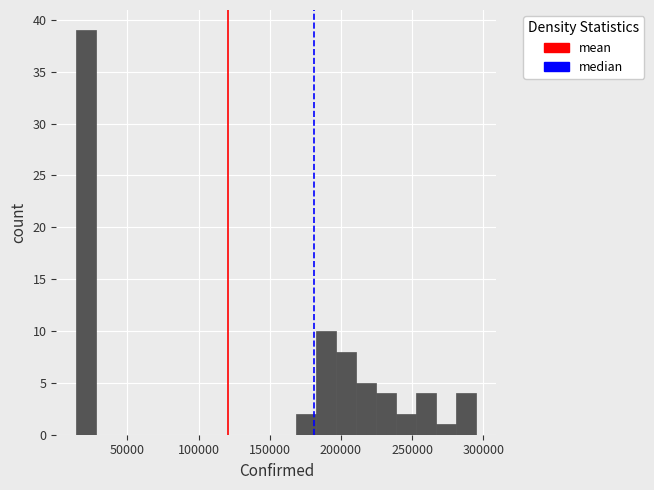

Around what value on the x-axis is the tallest bar? Give the approximate position of its centre, as read against the axis.

20000